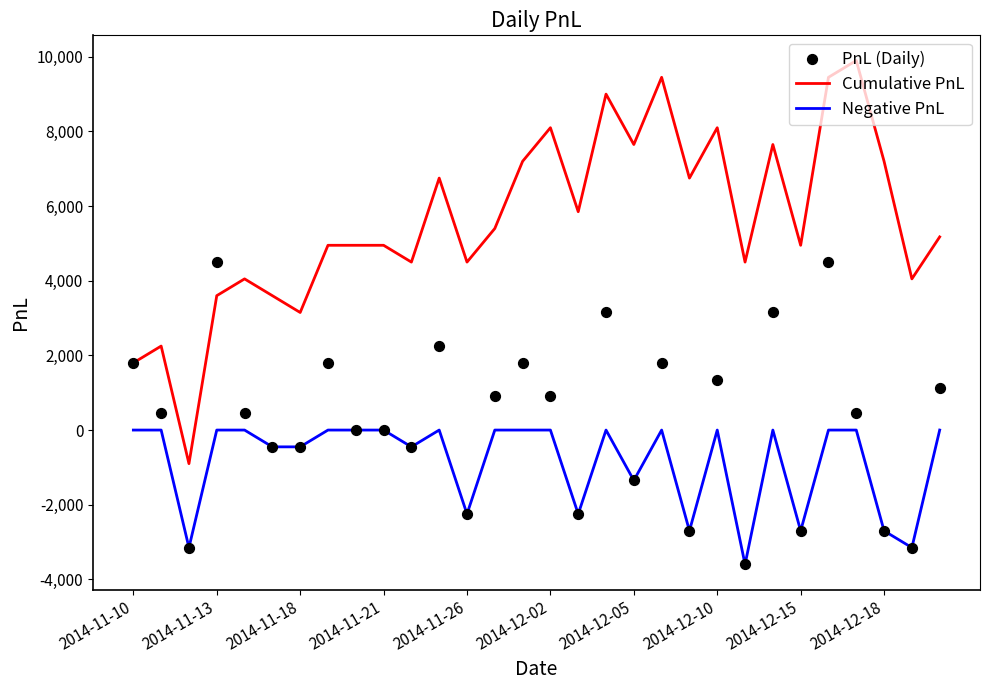

True or false: Cumulative PnL and Negative PnL intersect in this chart.

False